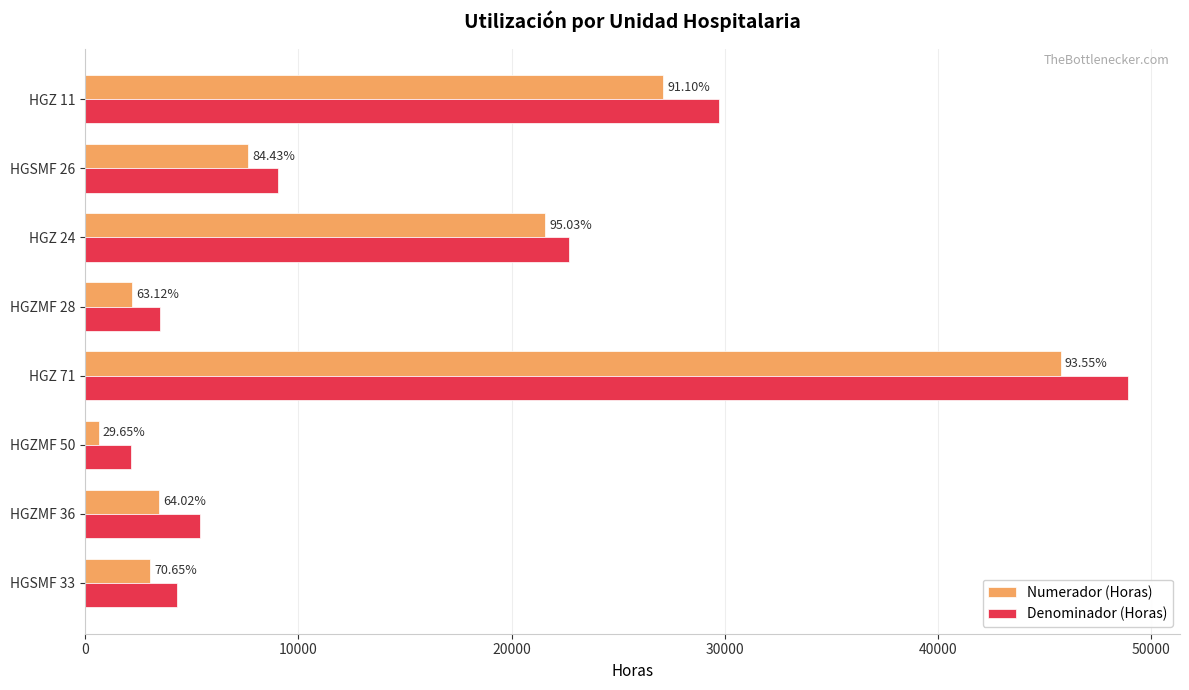

What are all the series names shown in the legend?

Numerador (Horas), Denominador (Horas)